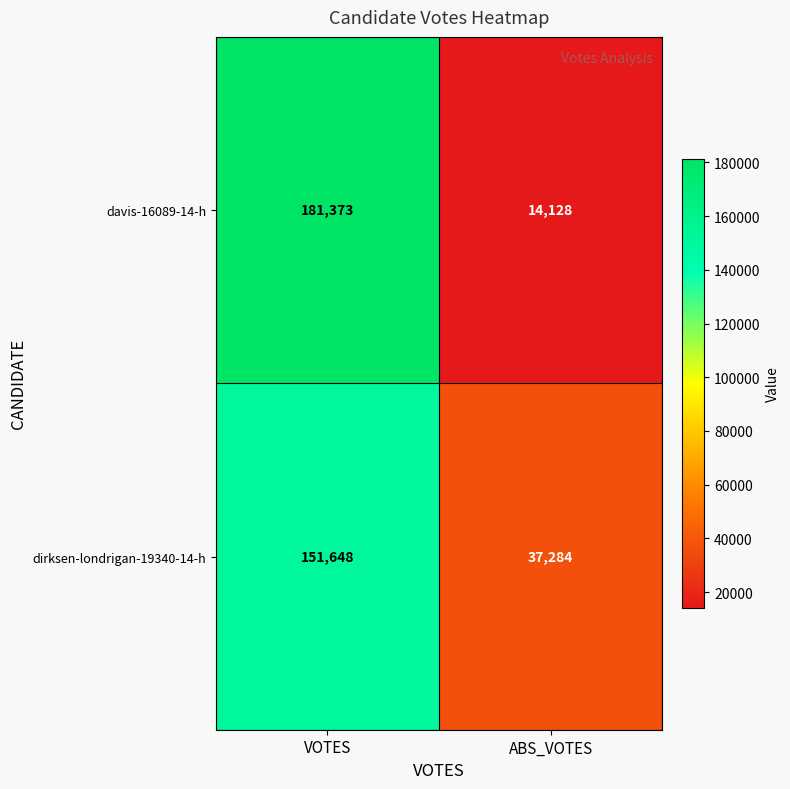

What is the total value across all series at VOTES?

333021